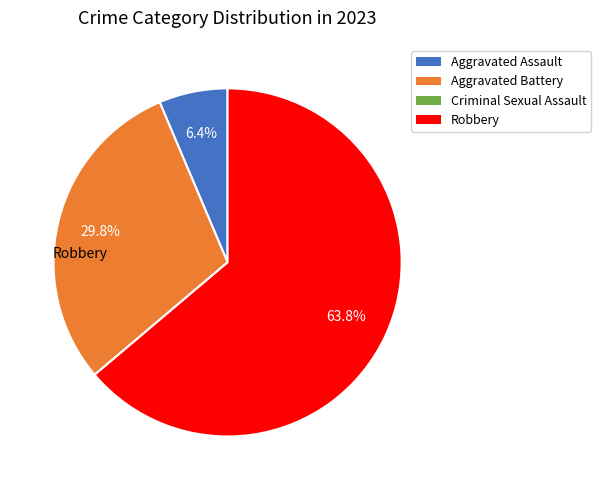

What is the largest slice in the pie chart?

Robbery